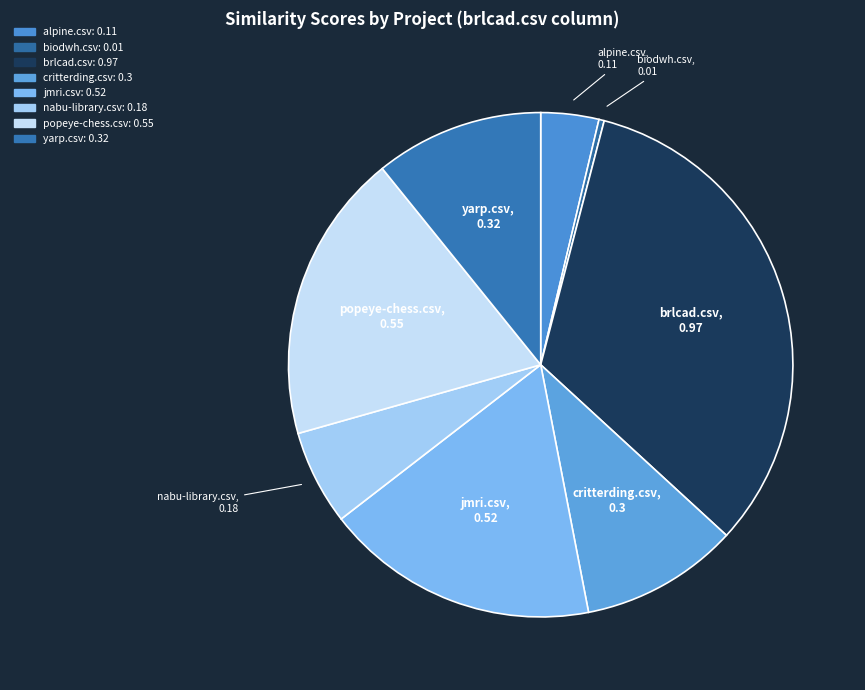

How many segments does this pie chart have?

8